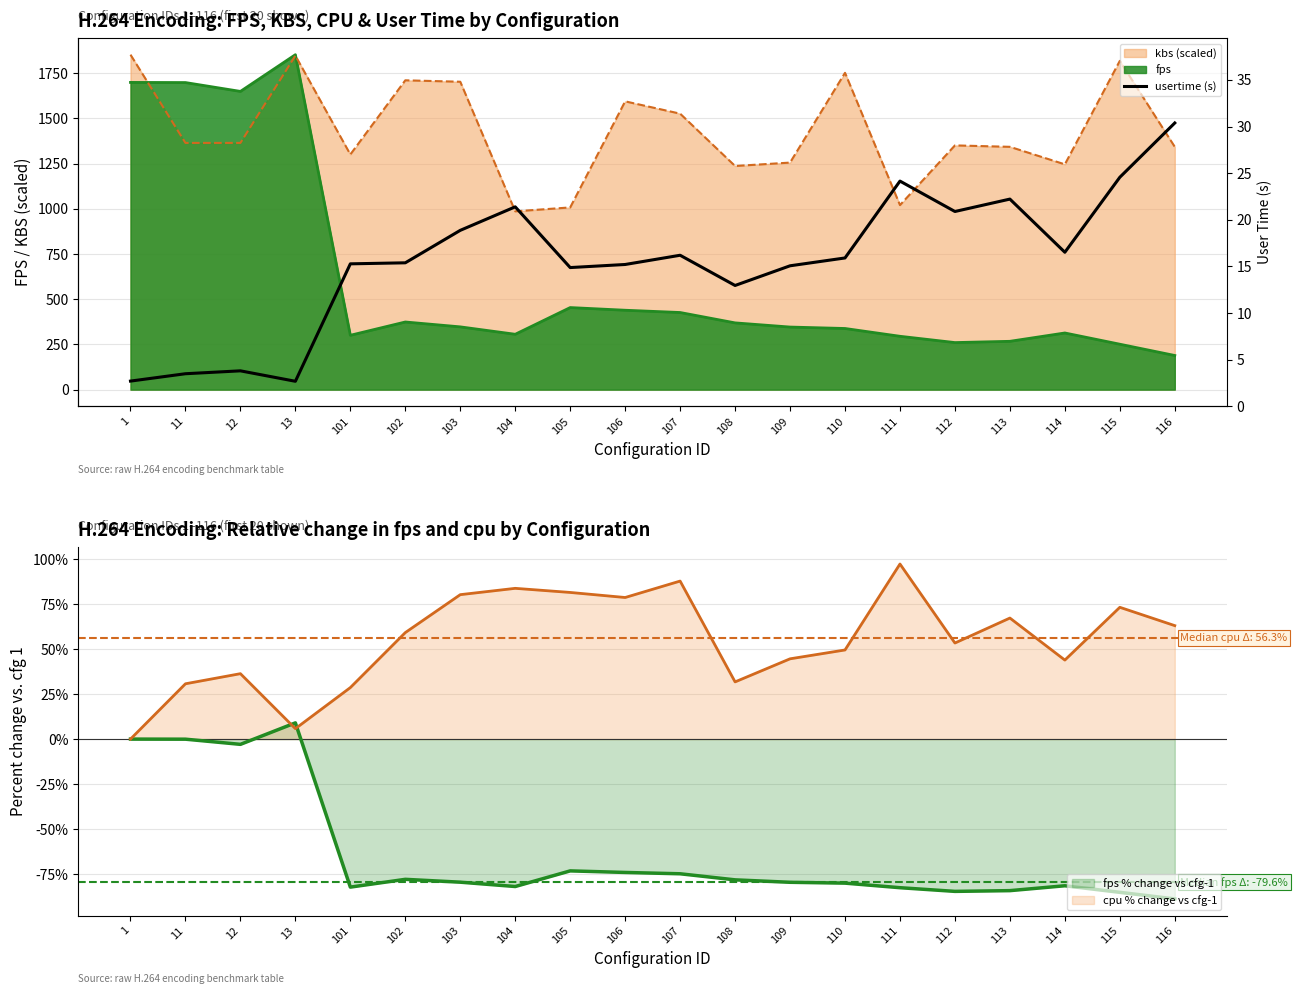

Reading right to left, transcribe all the data shown in this chart.

116=30.4	115=24.6	114=16.5	113=22.2	112=20.9	111=24.1	110=15.9	109=15.1	108=13.0	107=16.2	106=15.2	105=14.9	104=21.4	103=18.9	102=15.4	101=15.3	13=2.7	12=3.8	11=3.5	1=2.7